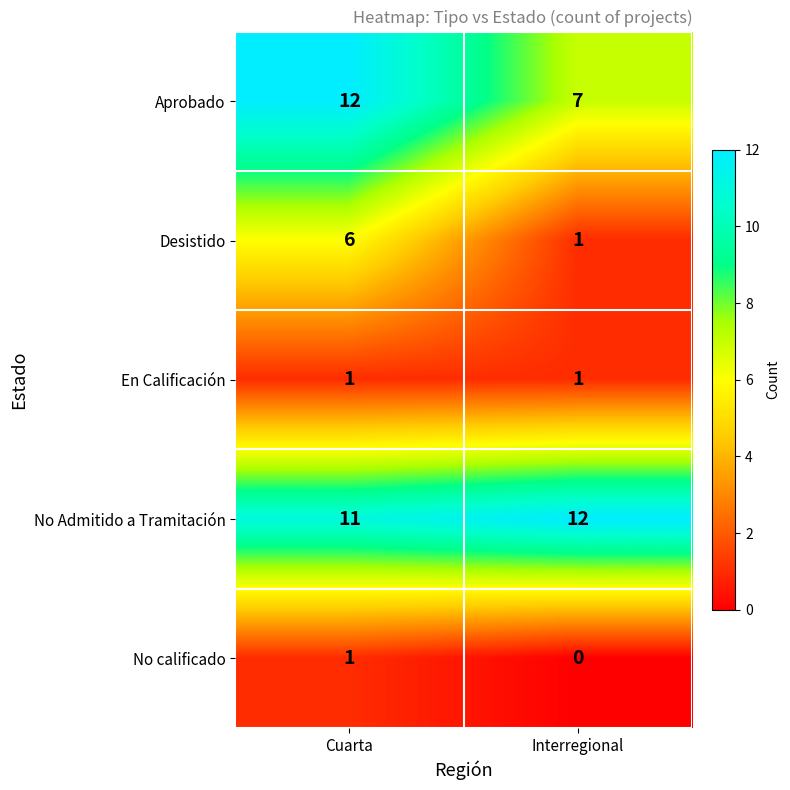

What is the average value of the Desistido series?

4